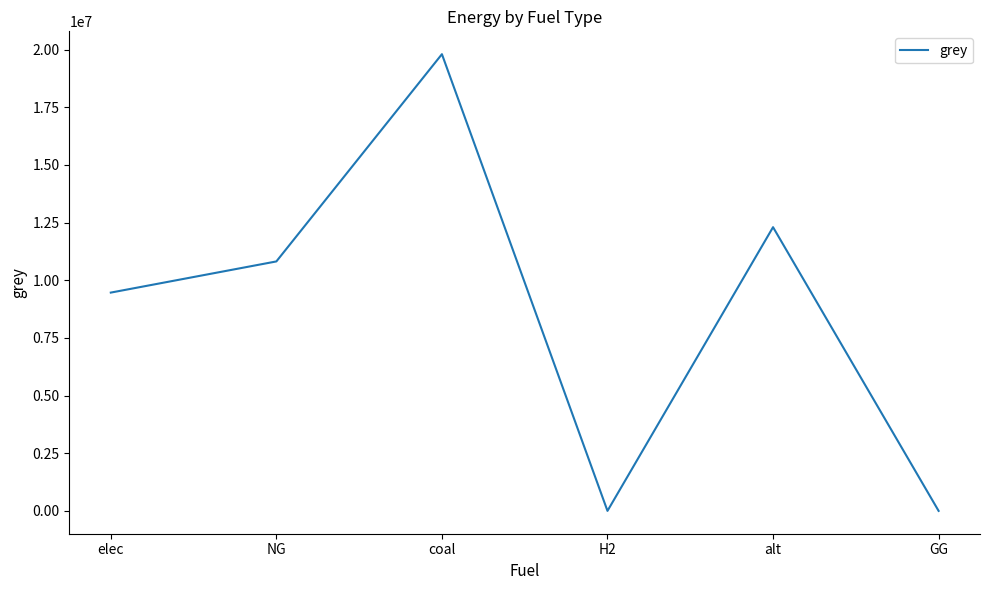

What is the change in value from elec to NG?

+1351055.8